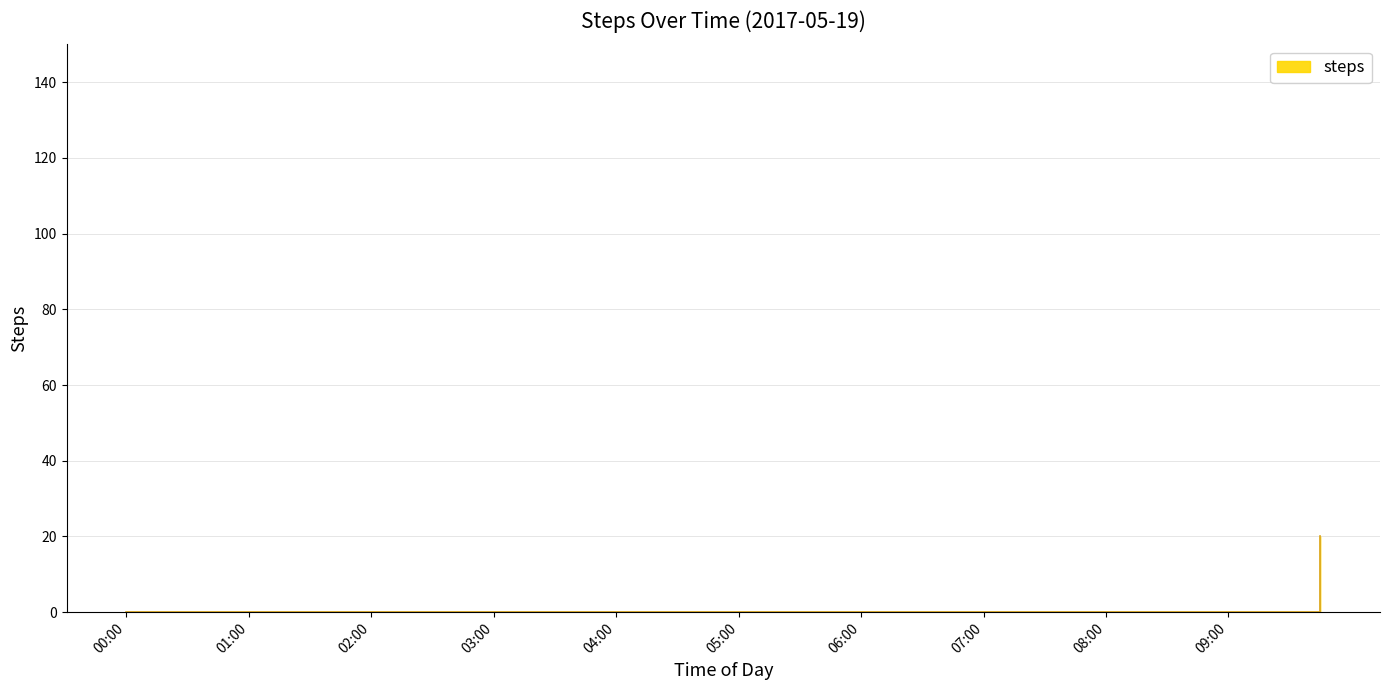

What is the difference between the maximum and minimum values?

20